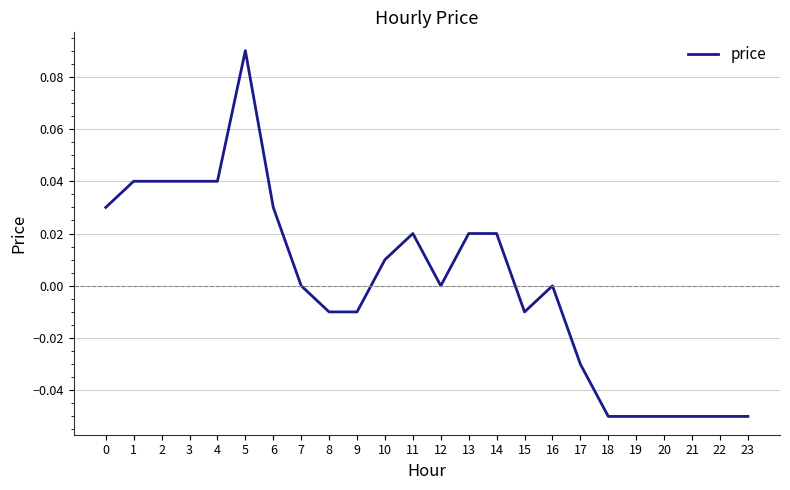

Between 23 and 5, which is larger?

5